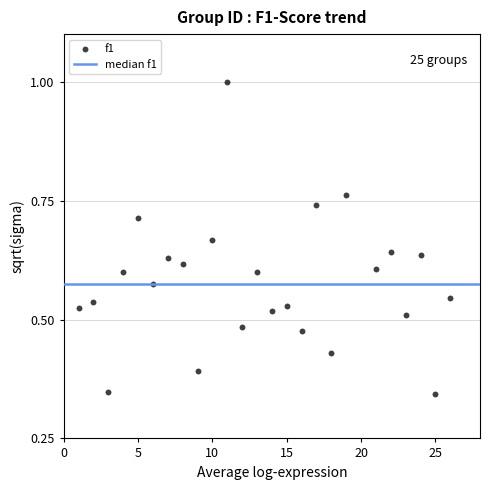

What is the range of X values (max minus min)?

25.0